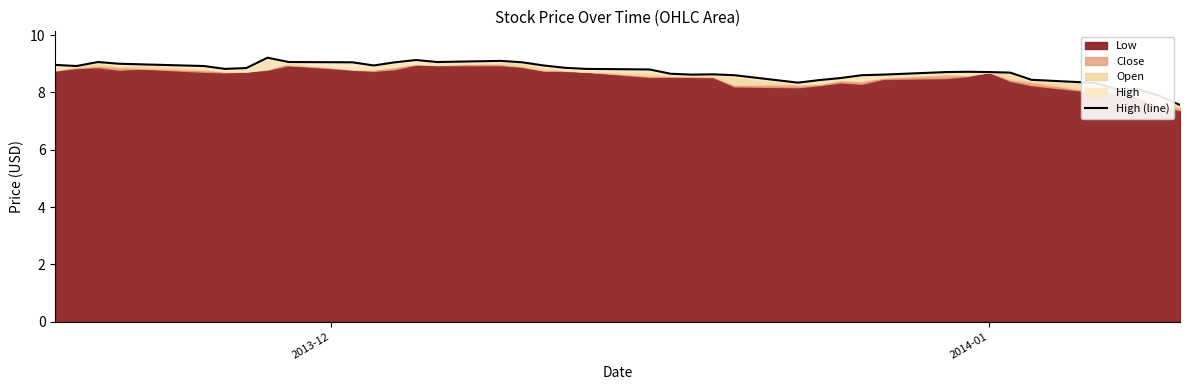

The value at 13 is 5.4. True or false?

False